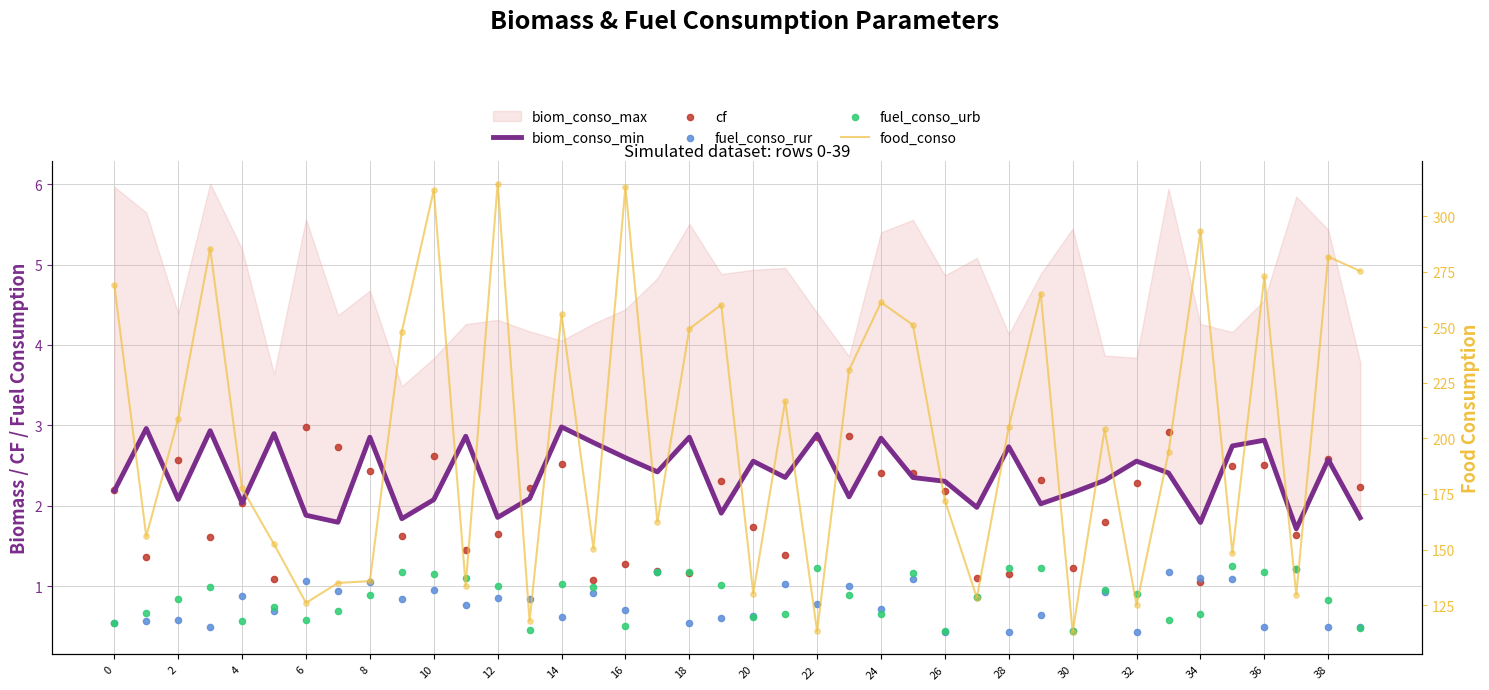

Is the value of cf at 22 greater than the value of fuel_conso_urb at 26?

Yes